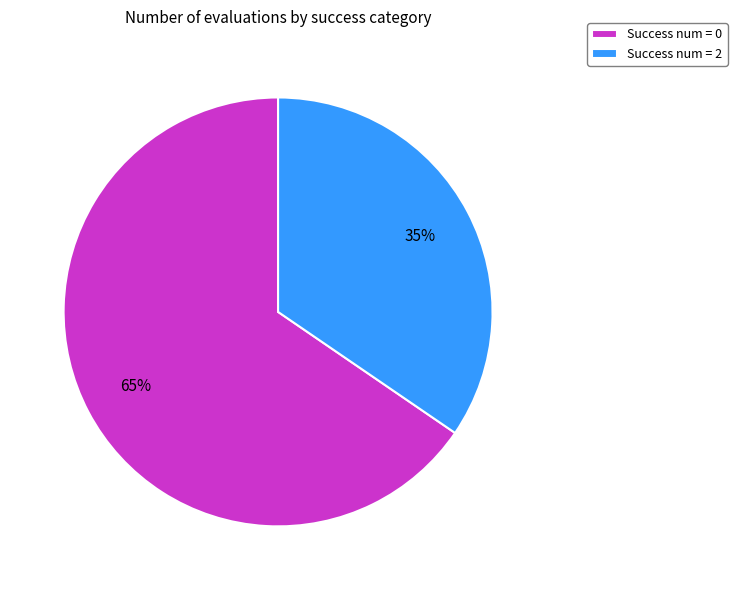

Rank the categories by value from lowest to highest.

Success num = 2, Success num = 0